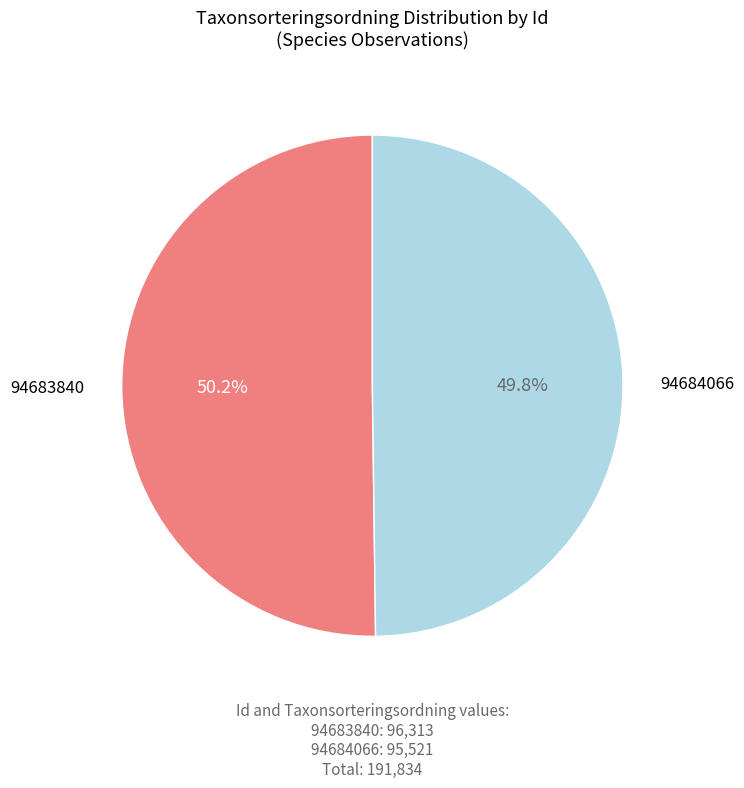

Is there any slice that represents more than half of the pie?

Yes